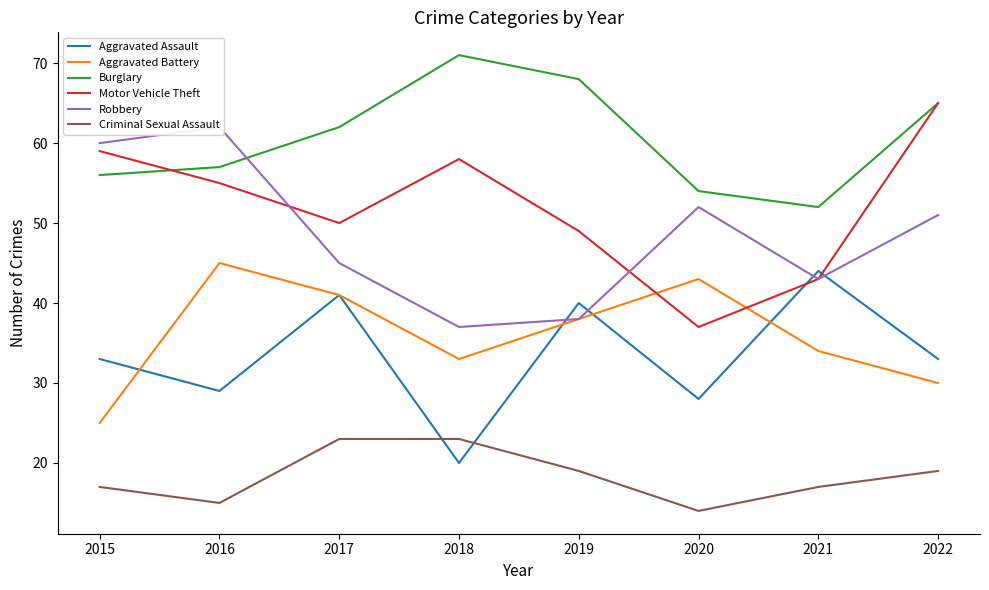

True or false: Aggravated Assault has more than 2 interior local peaks.

True